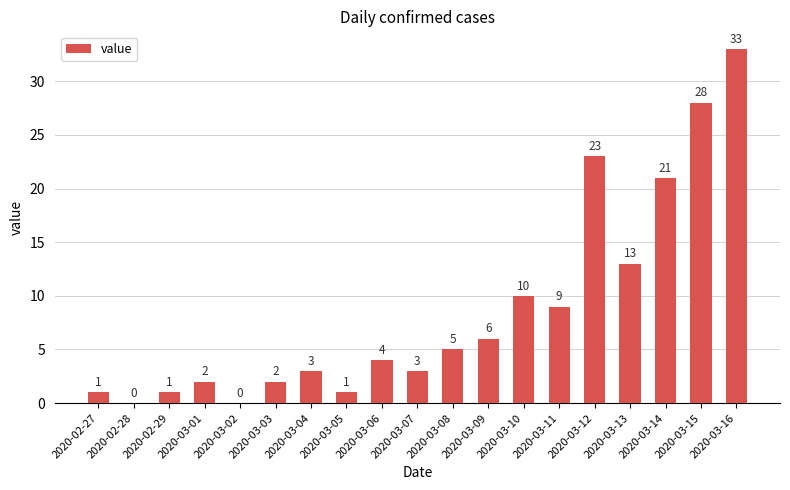

Is it true that the value at 2020-03-01 is 2?

True